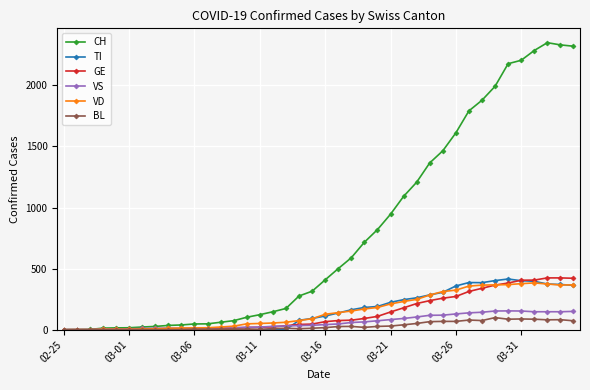

What is the highest value of the VD series?

383